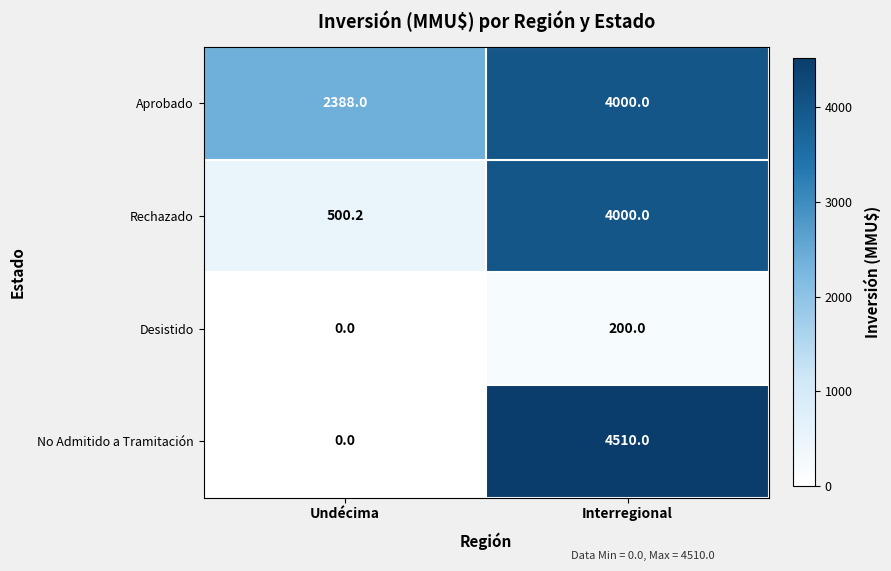

Read the Aprobado value at Interregional.

4000.0